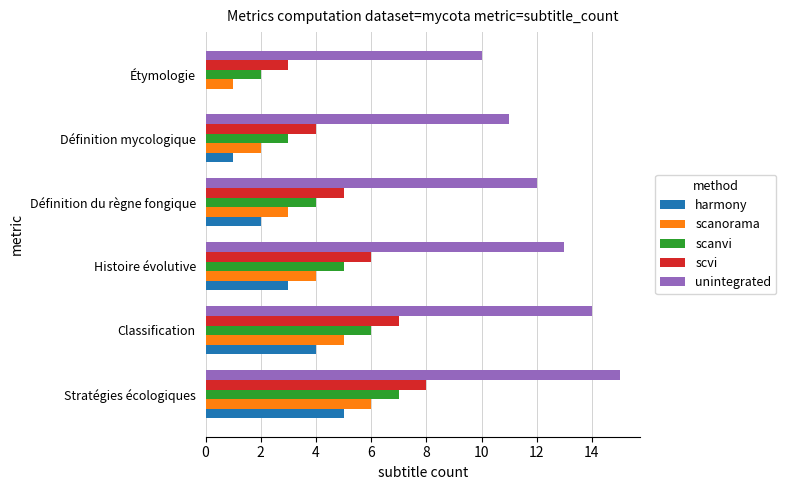

Which series has the largest total across all categories?

unintegrated